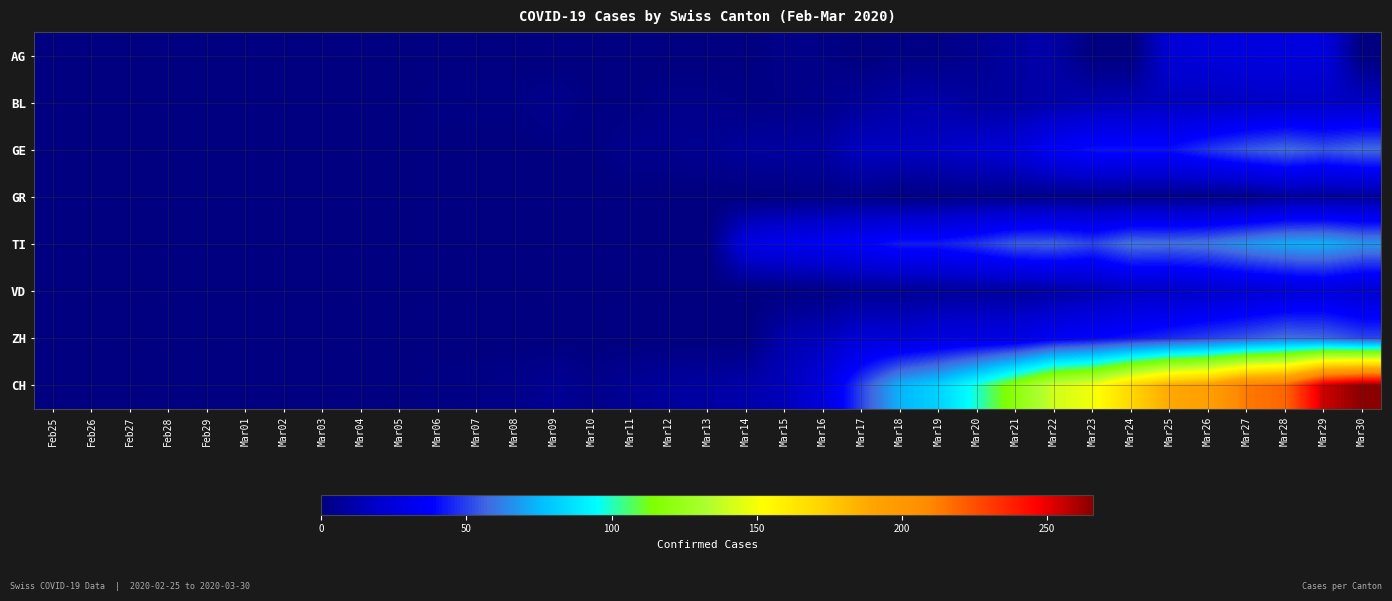

Reading left to right, what are all the values shown in this chart?

AG: Feb25=0	Feb26=0	Feb27=0	Feb28=0	Feb29=0	Mar01=0	Mar02=0	Mar03=0	Mar04=0	Mar05=0	Mar06=0	Mar07=0	Mar08=0	Mar09=0	Mar10=0	Mar11=0	Mar12=0	Mar13=0	Mar14=0	Mar15=3	Mar16=2	Mar17=0	Mar18=2	Mar19=2	Mar20=5	Mar21=9	Mar22=10	Mar23=0	Mar24=0	Mar25=23	Mar26=25	Mar27=27	Mar28=27	Mar29=26	Mar30=0
BL: Feb25=0	Feb26=0	Feb27=0	Feb28=0	Feb29=0	Mar01=0	Mar02=0	Mar03=0	Mar04=0	Mar05=0	Mar06=2	Mar07=2	Mar08=2	Mar09=4	Mar10=1	Mar11=1	Mar12=3	Mar13=3	Mar14=2	Mar15=2	Mar16=4	Mar17=7	Mar18=10	Mar19=11	Mar20=8	Mar21=9	Mar22=11	Mar23=13	Mar24=14	Mar25=16	Mar26=16	Mar27=17	Mar28=18	Mar29=18	Mar30=17
GE: Feb25=0	Feb26=0	Feb27=0	Feb28=0	Feb29=0	Mar01=0	Mar02=0	Mar03=0	Mar04=0	Mar05=0	Mar06=0	Mar07=0	Mar08=0	Mar09=1	Mar10=1	Mar11=4	Mar12=4	Mar13=5	Mar14=8	Mar15=9	Mar16=9	Mar17=17	Mar18=17	Mar19=18	Mar20=21	Mar21=24	Mar22=36	Mar23=41	Mar24=41	Mar25=41	Mar26=48	Mar27=54	Mar28=58	Mar29=54	Mar30=58
GR: Feb25=0	Feb26=0	Feb27=0	Feb28=0	Feb29=0	Mar01=0	Mar02=0	Mar03=0	Mar04=0	Mar05=0	Mar06=0	Mar07=0	Mar08=0	Mar09=0	Mar10=0	Mar11=0	Mar12=0	Mar13=0	Mar14=0	Mar15=1	Mar16=2	Mar17=3	Mar18=1	Mar19=2	Mar20=3	Mar21=3	Mar22=3	Mar23=3	Mar24=3	Mar25=3	Mar26=3	Mar27=3	Mar28=7	Mar29=7	Mar30=7
TI: Feb25=0	Feb26=0	Feb27=0	Feb28=0	Feb29=0	Mar01=0	Mar02=0	Mar03=0	Mar04=0	Mar05=0	Mar06=0	Mar07=0	Mar08=0	Mar09=0	Mar10=0	Mar11=0	Mar12=0	Mar13=0	Mar14=28	Mar15=32	Mar16=34	Mar17=37	Mar18=43	Mar19=43	Mar20=48	Mar21=55	Mar22=56	Mar23=51	Mar24=60	Mar25=59	Mar26=61	Mar27=67	Mar28=72	Mar29=73	Mar30=67
VD: Feb25=0	Feb26=0	Feb27=0	Feb28=0	Feb29=0	Mar01=0	Mar02=0	Mar03=0	Mar04=0	Mar05=0	Mar06=0	Mar07=0	Mar08=0	Mar09=0	Mar10=0	Mar11=0	Mar12=0	Mar13=0	Mar14=0	Mar15=1	Mar16=2	Mar17=5	Mar18=5	Mar19=6	Mar20=7	Mar21=7	Mar22=9	Mar23=12	Mar24=16	Mar25=17	Mar26=19	Mar27=21	Mar28=23	Mar29=25	Mar30=21
ZH: Feb25=0	Feb26=0	Feb27=0	Feb28=0	Feb29=0	Mar01=0	Mar02=0	Mar03=0	Mar04=0	Mar05=0	Mar06=0	Mar07=0	Mar08=0	Mar09=0	Mar10=0	Mar11=0	Mar12=0	Mar13=0	Mar14=0	Mar15=12	Mar16=15	Mar17=23	Mar18=22	Mar19=26	Mar20=27	Mar21=28	Mar22=35	Mar23=38	Mar24=42	Mar25=46	Mar26=50	Mar27=54	Mar28=59	Mar29=57	Mar30=51
CH: Feb25=0	Feb26=0	Feb27=0	Feb28=0	Feb29=0	Mar01=0	Mar02=0	Mar03=0	Mar04=0	Mar05=0	Mar06=2	Mar07=2	Mar08=3	Mar09=6	Mar10=3	Mar11=6	Mar12=8	Mar13=9	Mar14=11	Mar15=15	Mar16=25	Mar17=51	Mar18=74	Mar19=82	Mar20=99	Mar21=120	Mar22=141	Mar23=149	Mar24=171	Mar25=188	Mar26=194	Mar27=214	Mar28=219	Mar29=255	Mar30=266